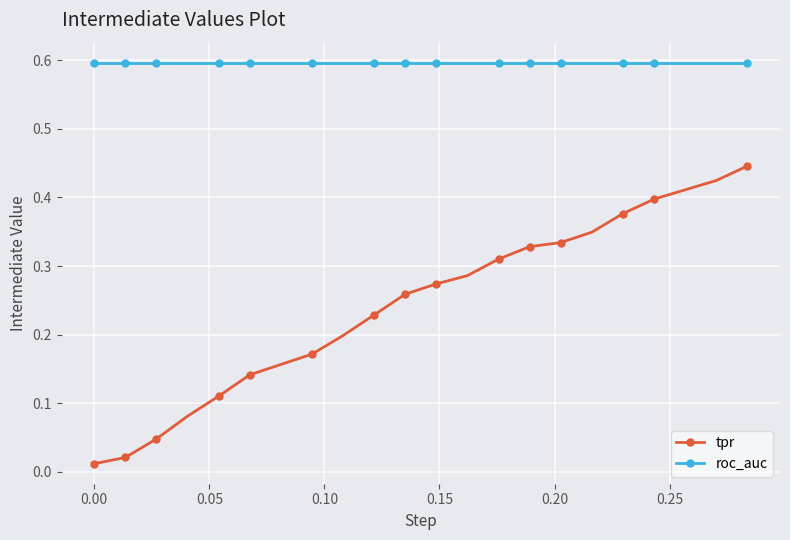

Which series has the largest range (max minus min)?

tpr